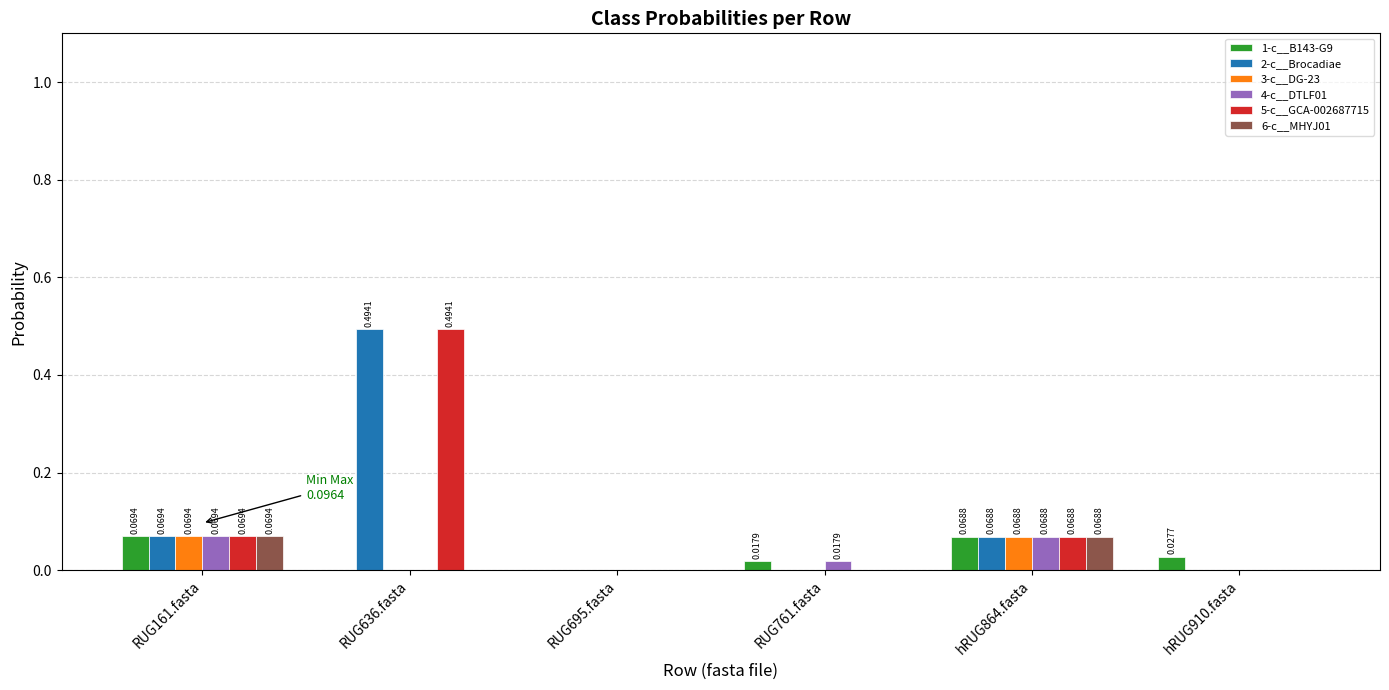

At which category is the sum across all series the highest?

RUG636.fasta